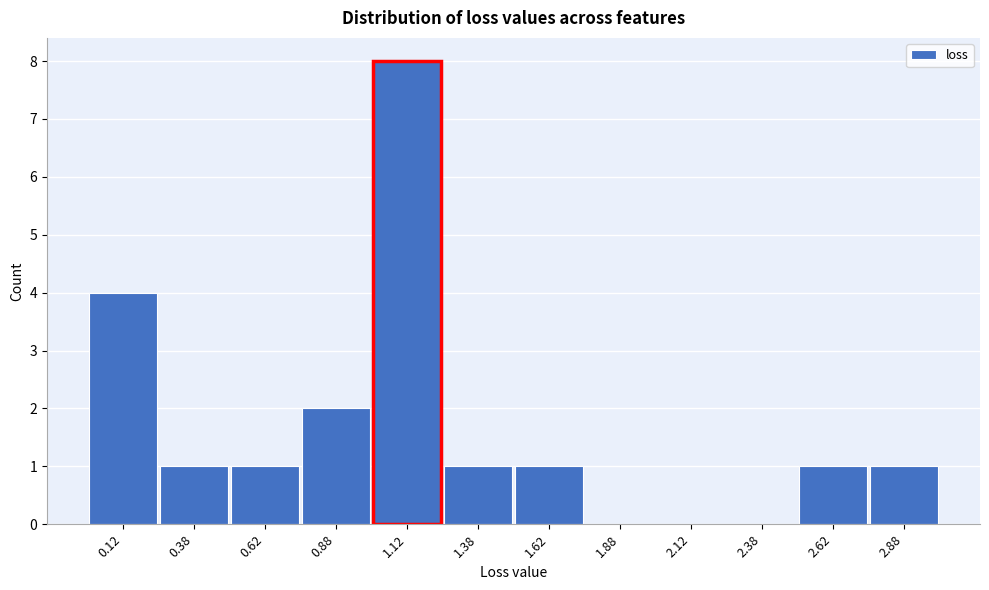

Which range on the x-axis has the tallest bar?

1.00 to 1.25